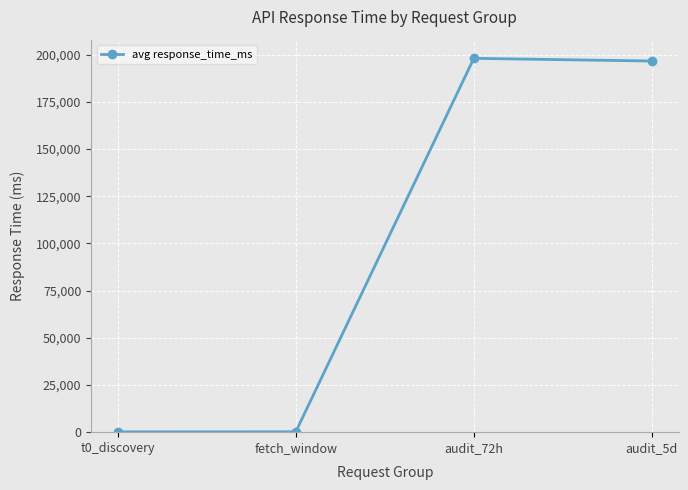

The value at audit_5d is 303609.5. True or false?

False